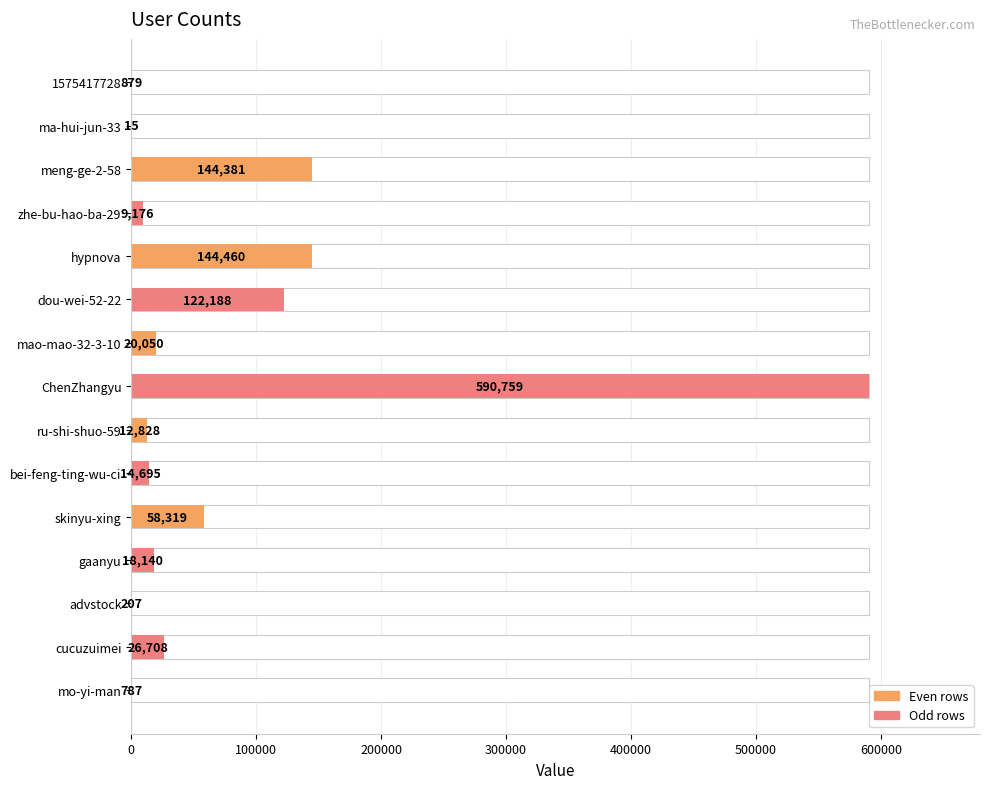

Is it true that the value at ru-shi-shuo-59 is 8960?

False